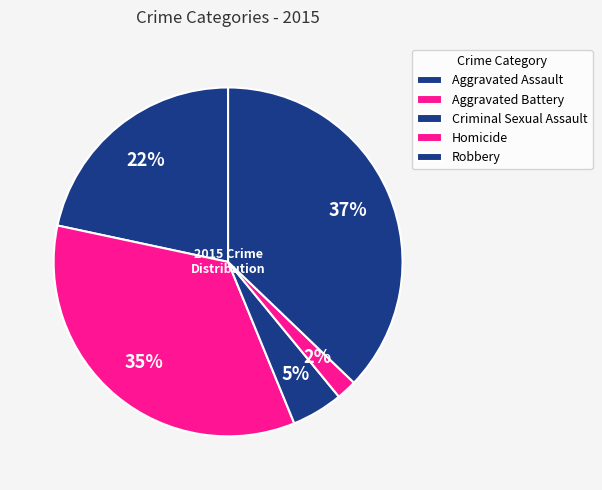

Rank the categories by value from lowest to highest.

Homicide, Criminal Sexual Assault, Aggravated Assault, Aggravated Battery, Robbery